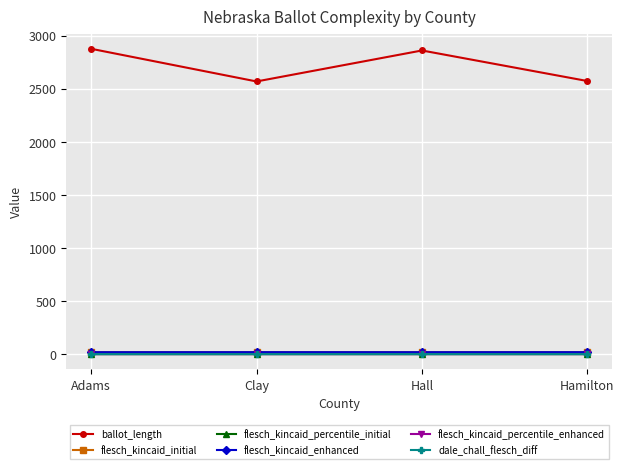

True or false: flesch_kincaid_enhanced and ballot_length intersect in this chart.

False